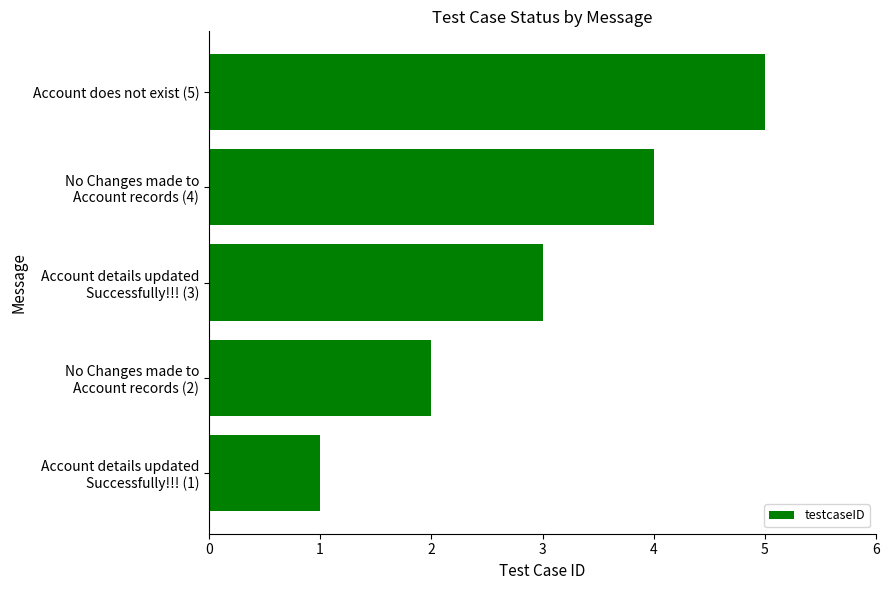

What is the difference between the second highest and minimum values?

3